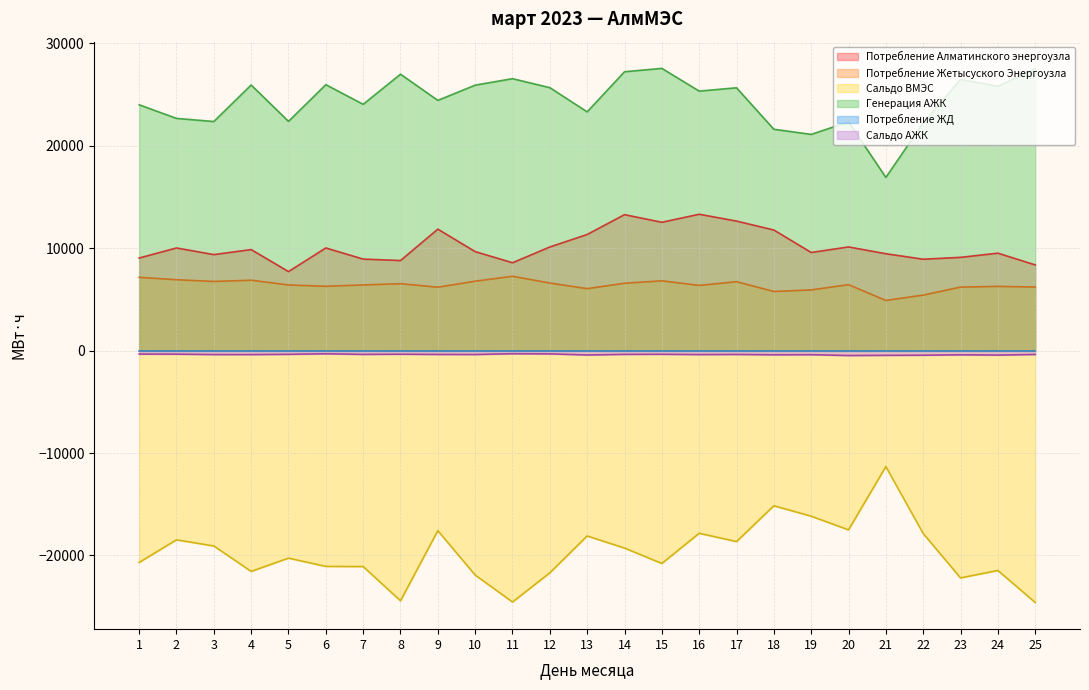

What is the difference between the Потребление Алматинского энергоузла values at 8 and 20?

1326.6